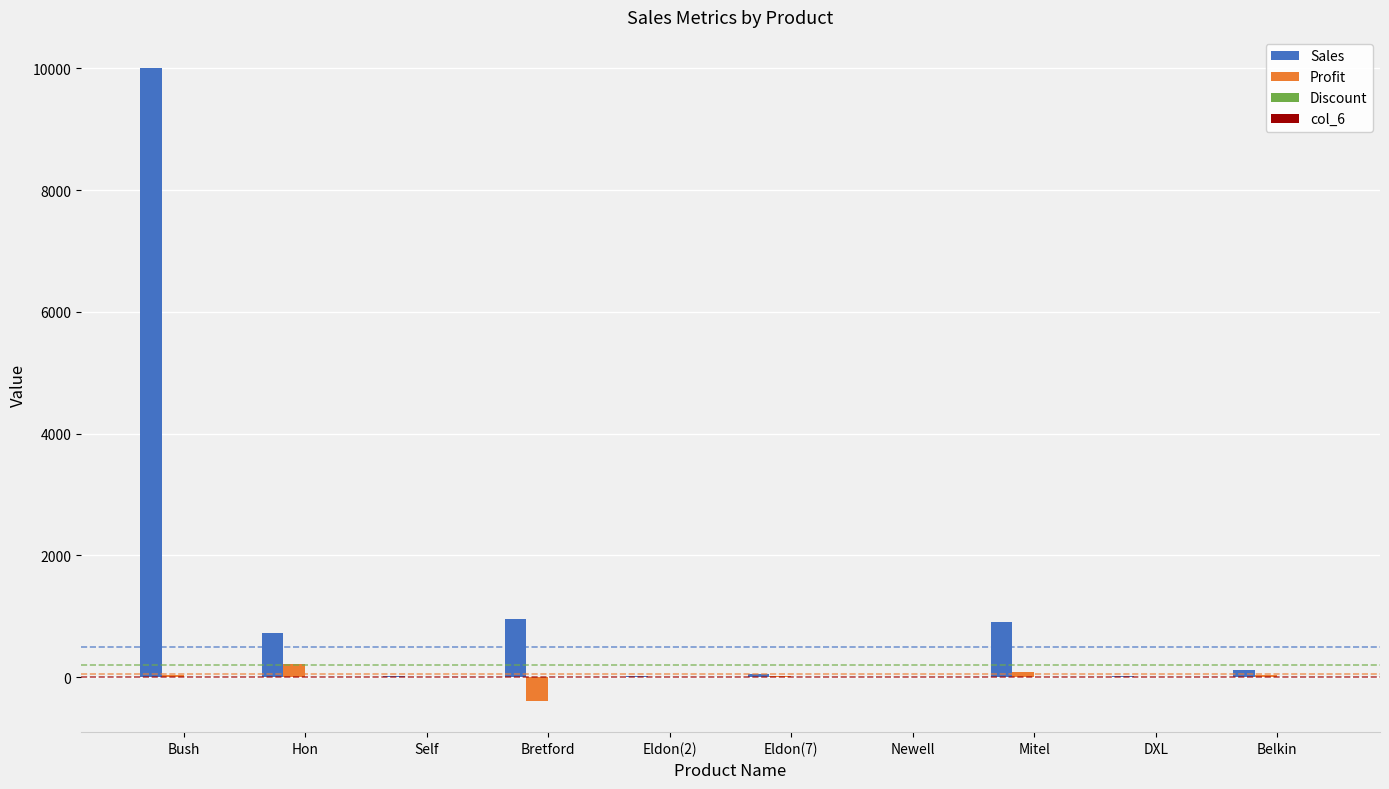

How many data points in Sales are above 114?

5